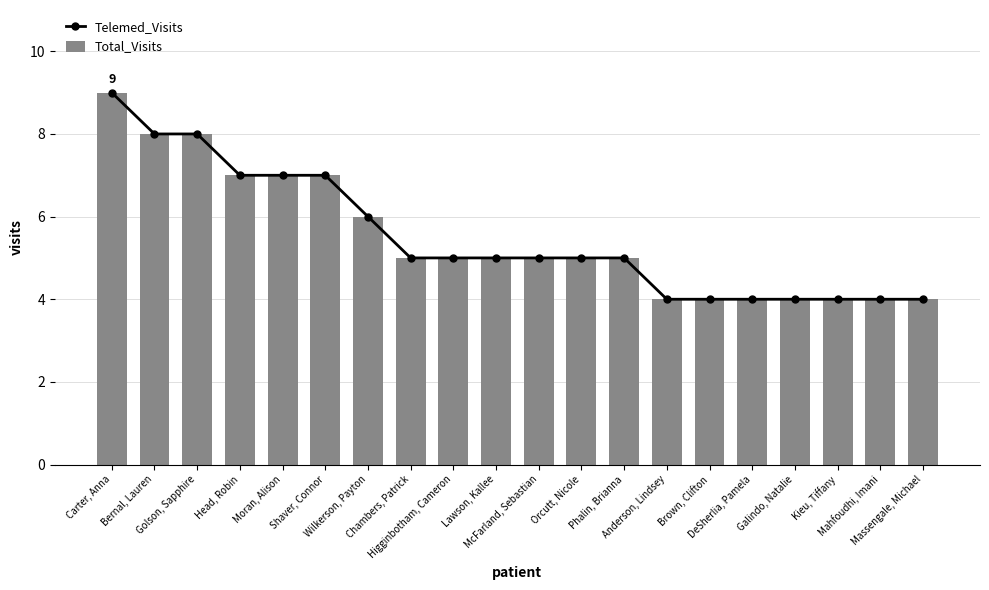

What is the sum of all Total_Visits values?

110